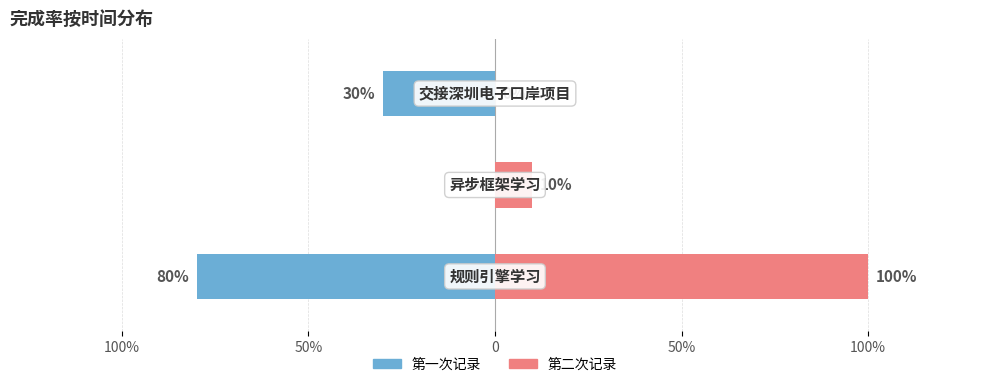

The 第一次记录 series shows -0.3 at 50%. True or false?

False